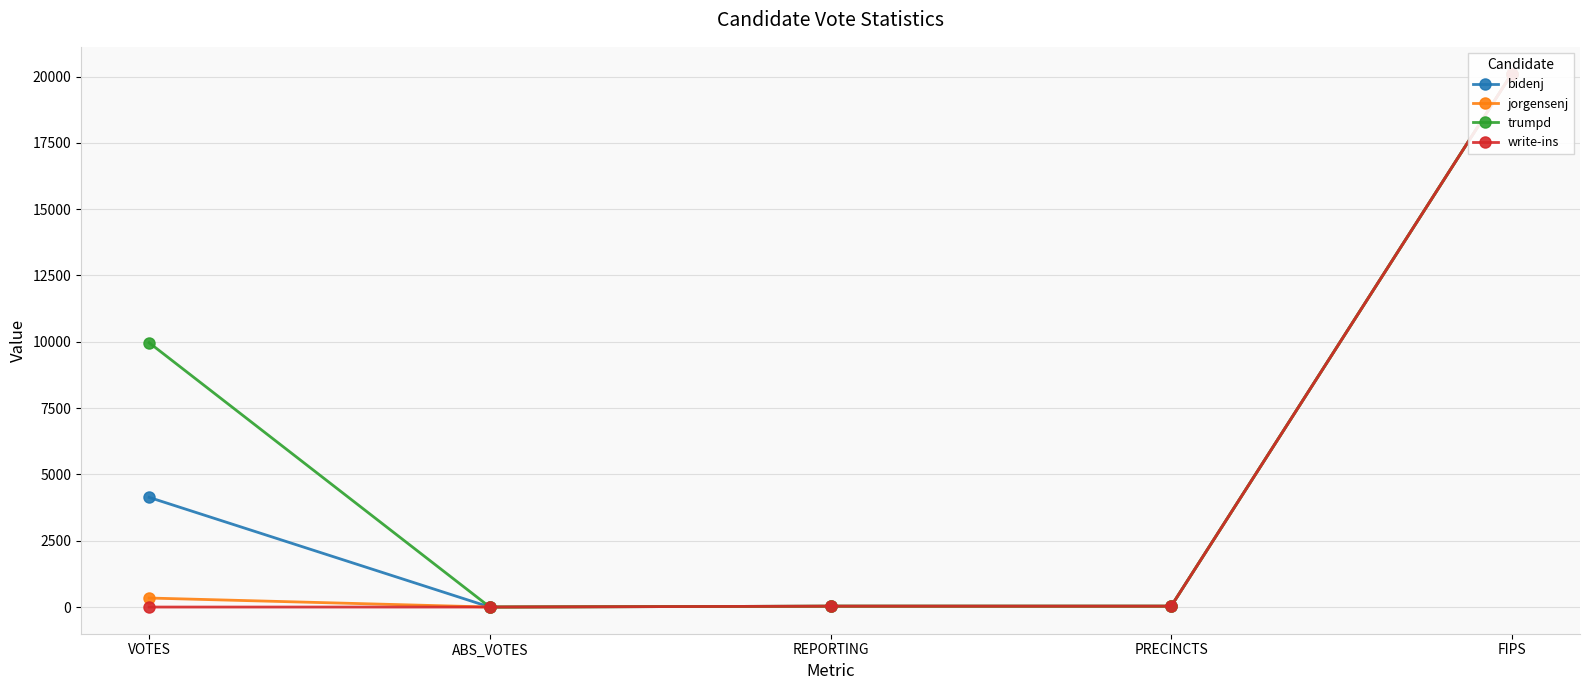

Does the chart have visible grid lines?

Yes